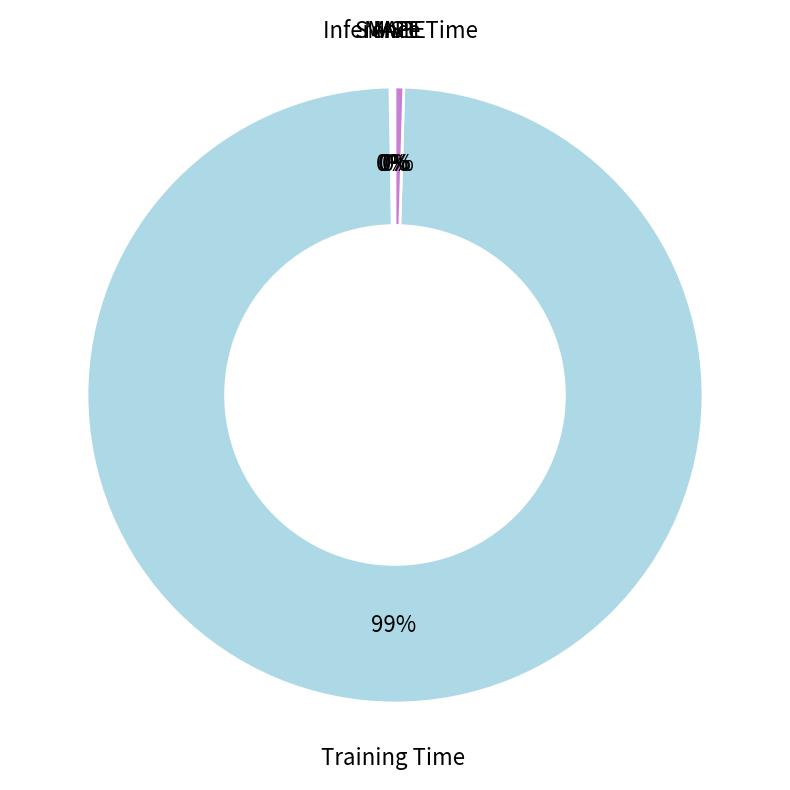

To the nearest percent, what is the average slice percentage?

20%